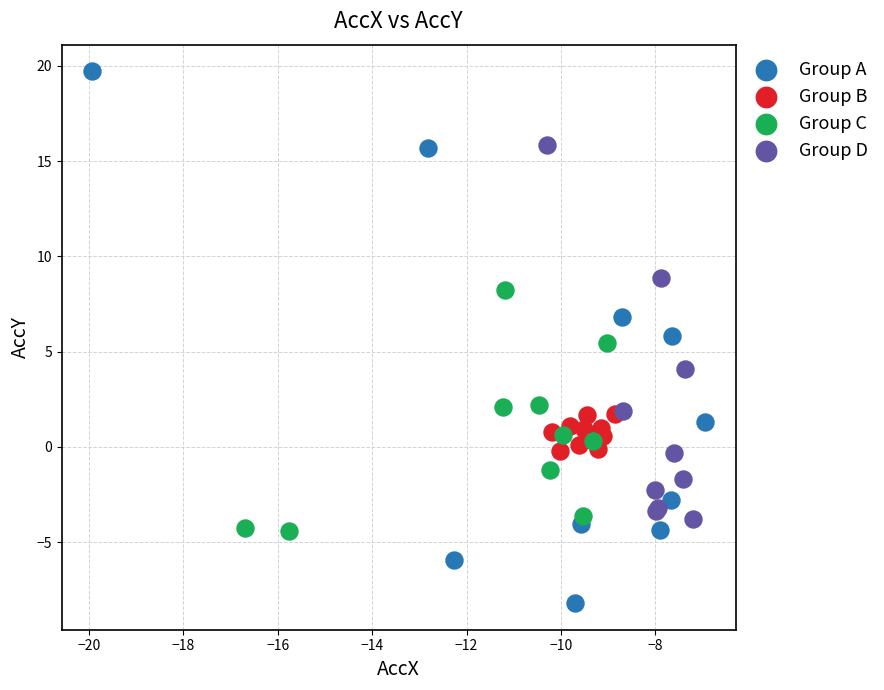

Which series has the widest spread of Y values?

Group A